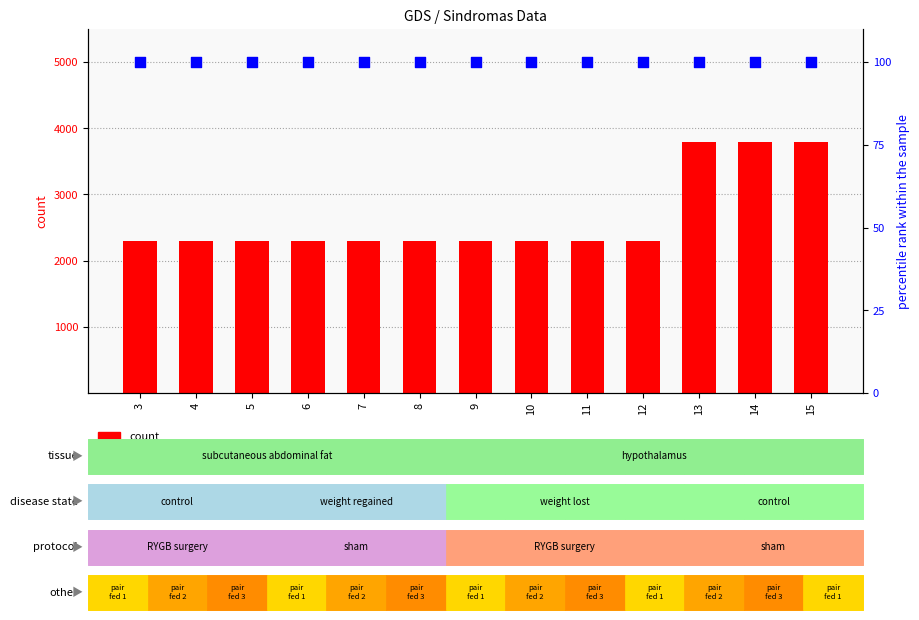

Which series contains the lowest Y value?

percentile rank within the sample